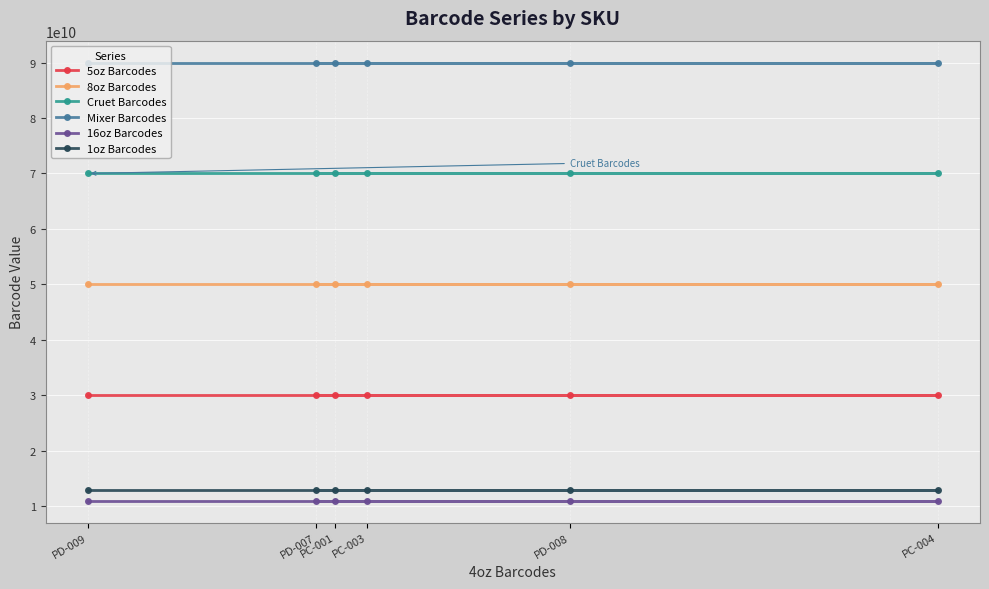

The value of 8oz Barcodes at PD-008 is 66977975386. True or false?

False